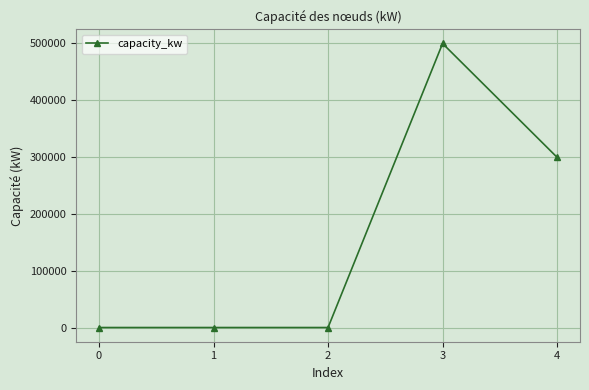

Does the chart display data point markers on the line(s)?

Yes